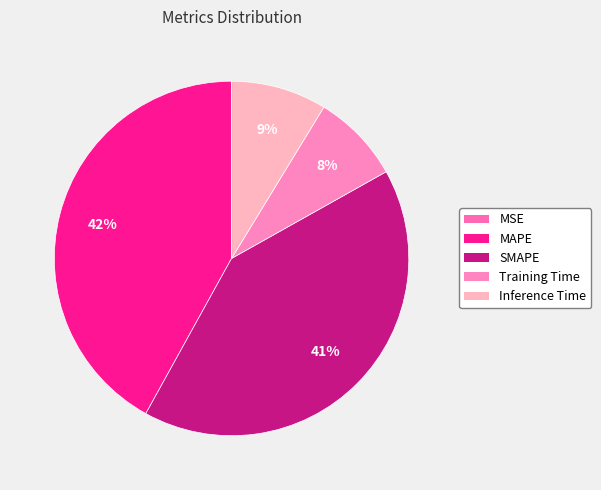

Which slice is the largest?

MAPE